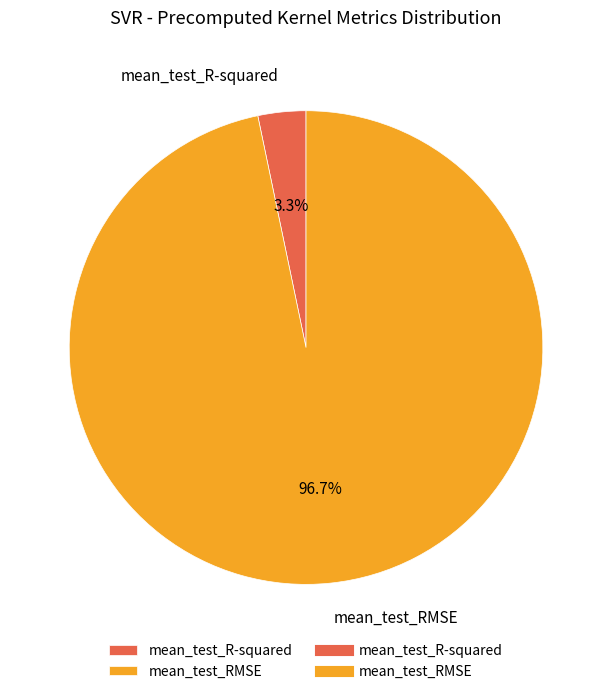

What percentage do mean_test_R-squared and mean_test_RMSE together represent?

100.0%